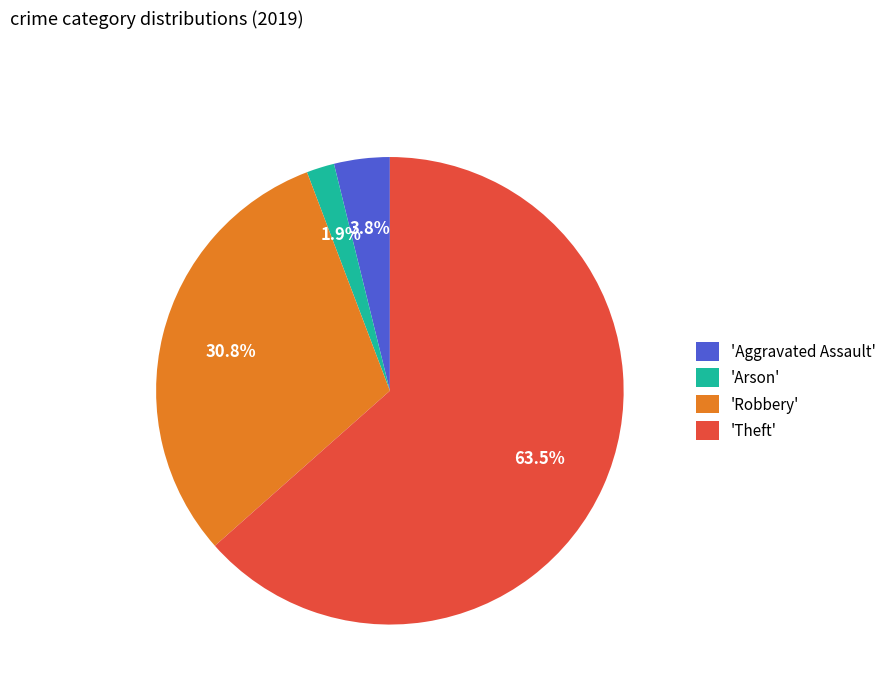

Rank the categories by value from highest to lowest.

'Theft', 'Robbery', 'Aggravated Assault', 'Arson'